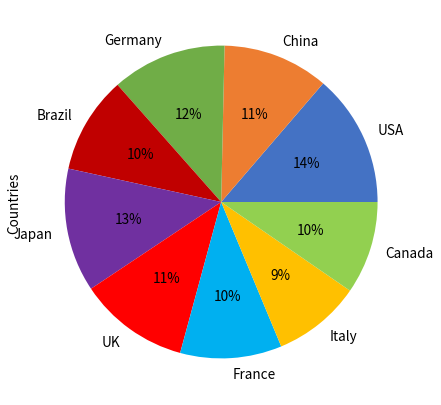

Which slice is the largest?

USA